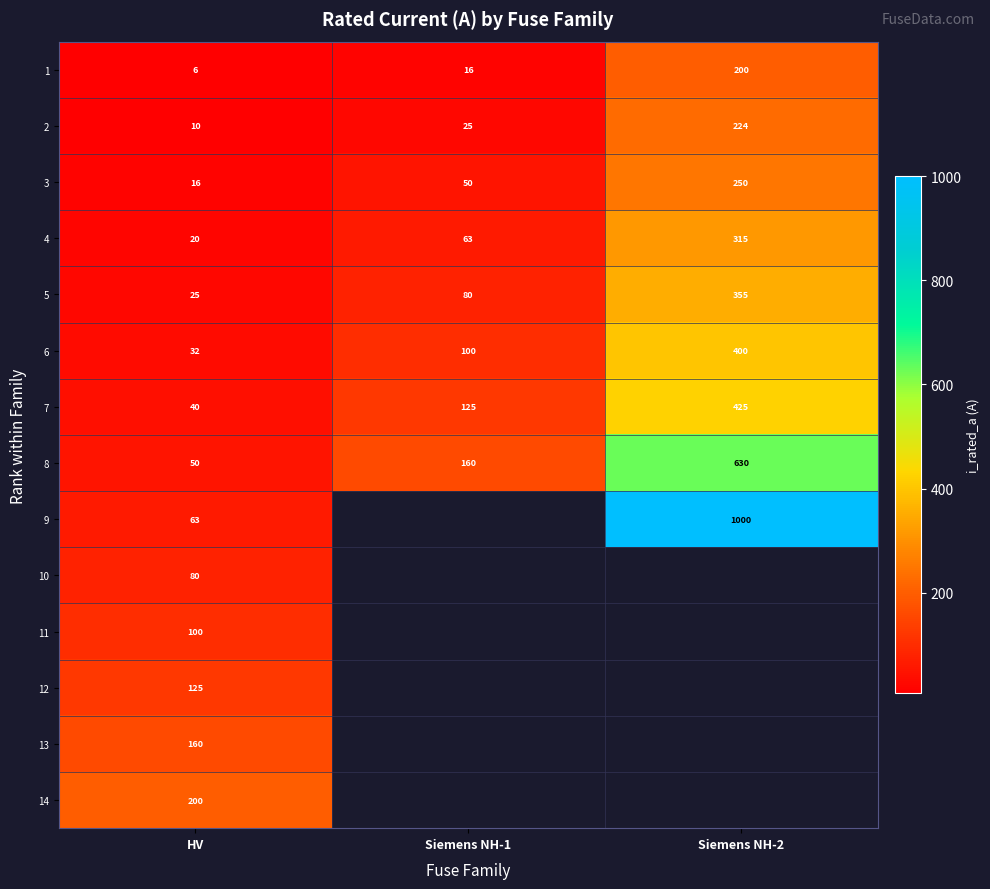

The 2 series shows 398.4 at Siemens NH-2. True or false?

False